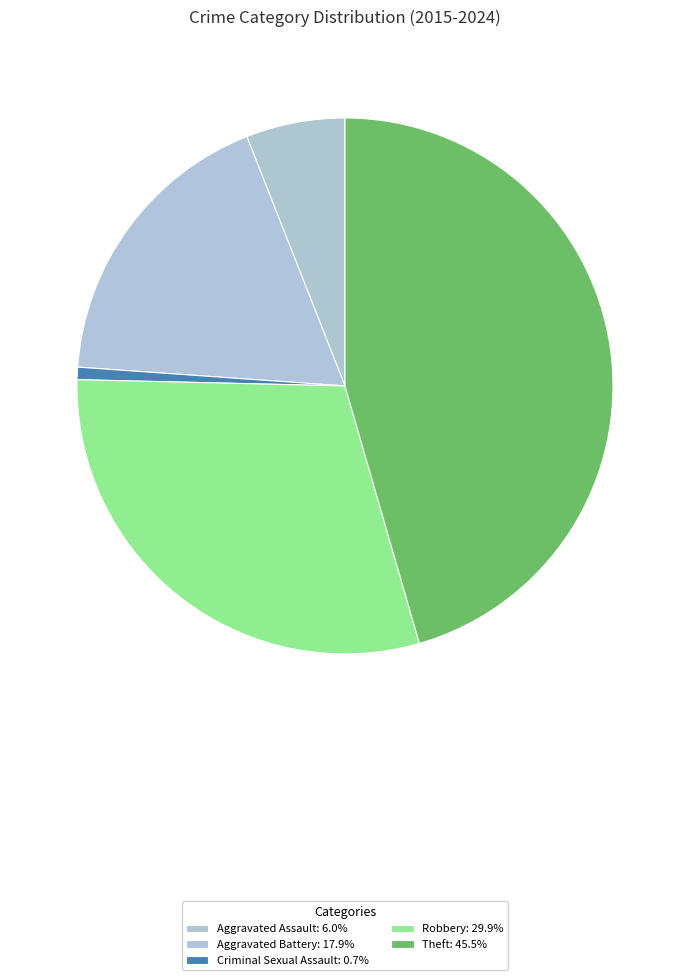

Does Aggravated Assault represent more than half of the total?

No